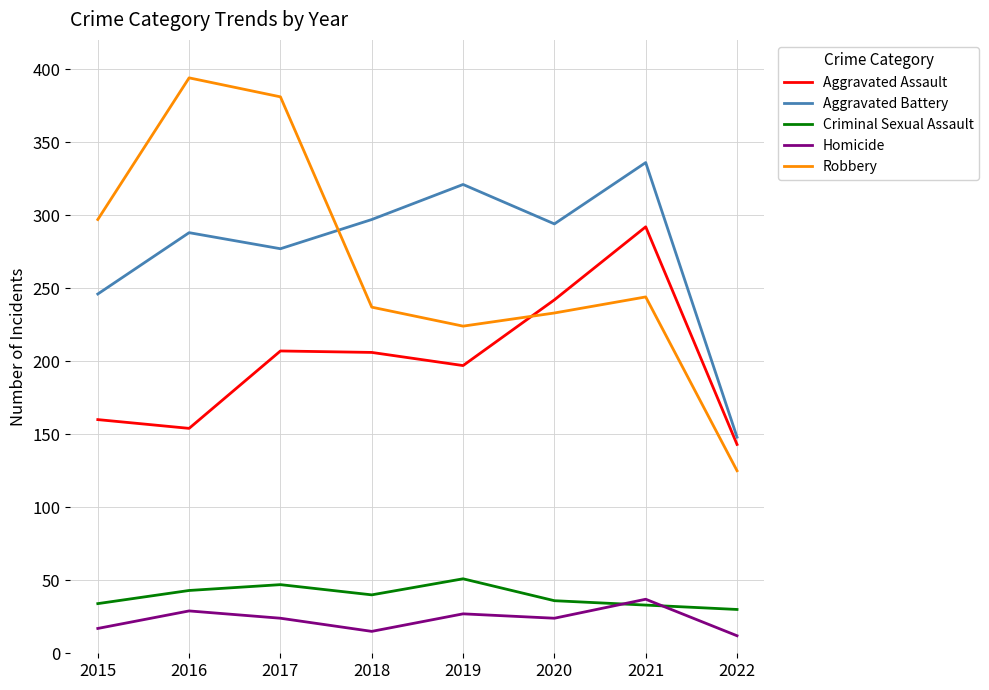

Which category has the highest value across all series?

2016